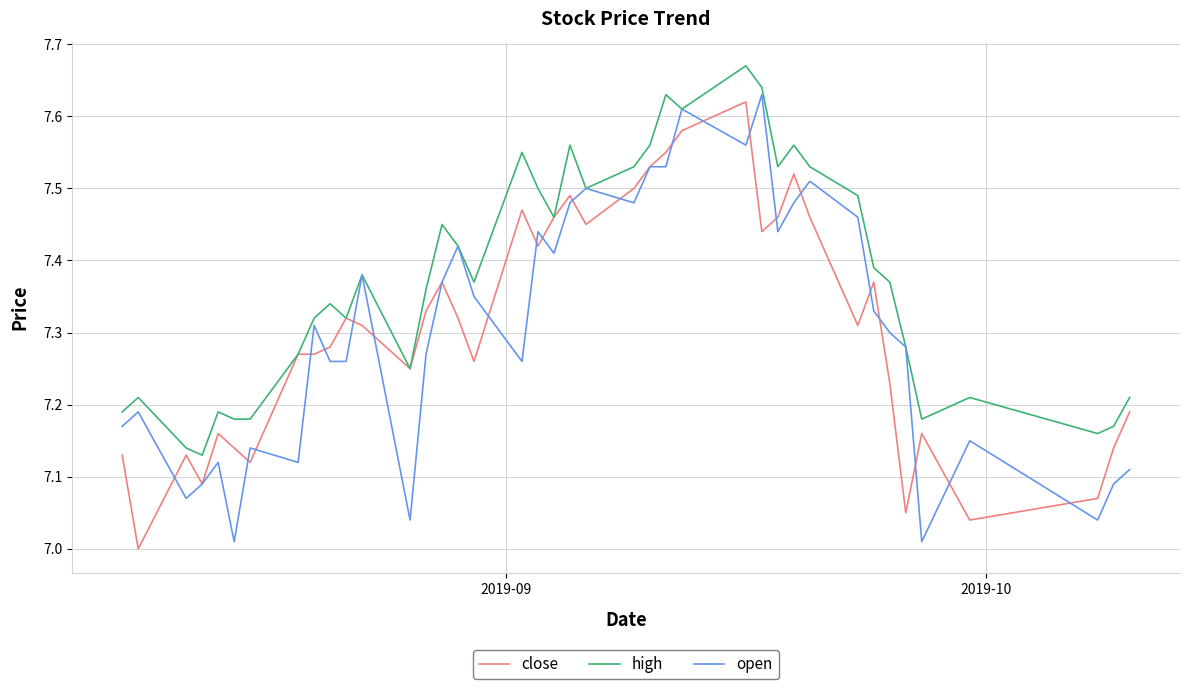

Which series has the largest total across all categories?

high